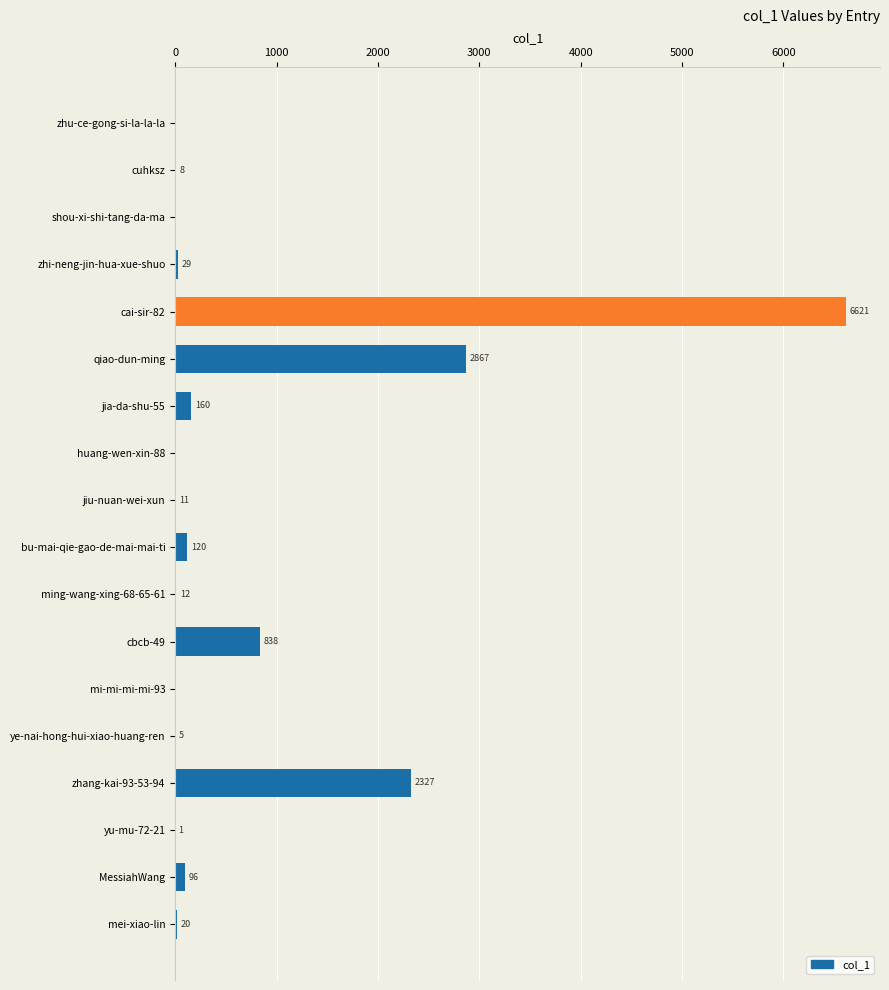

What is the change in value from huang-wen-xin-88 to mei-xiao-lin?

+20